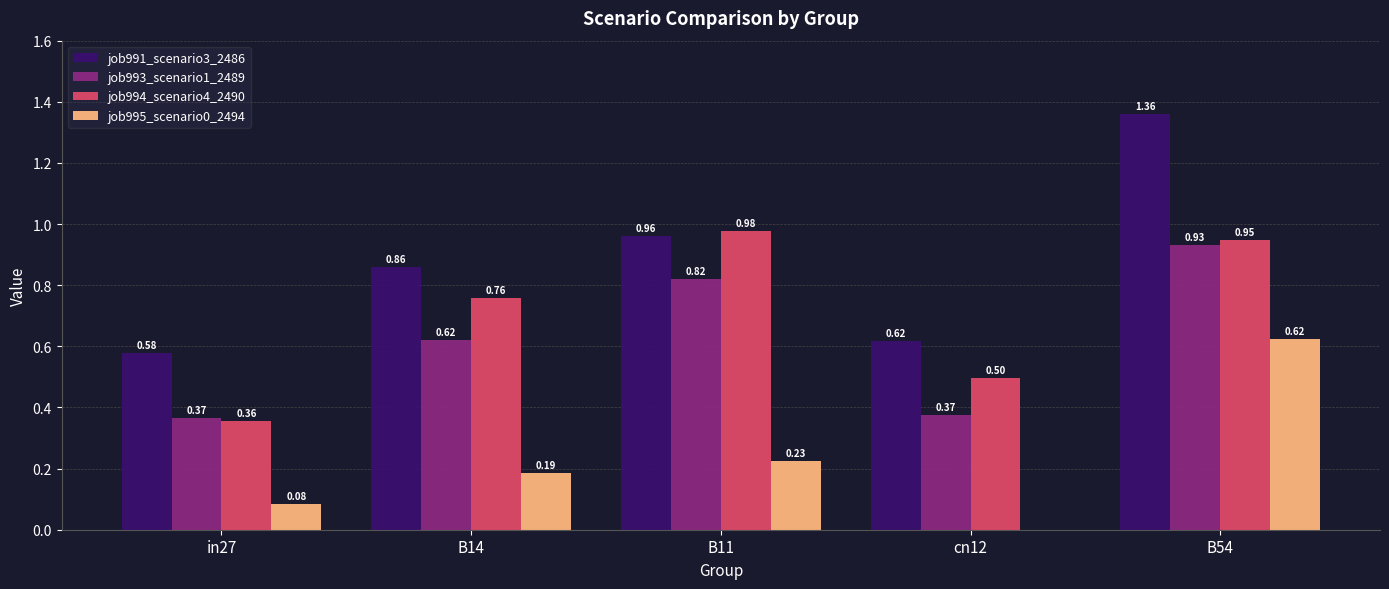

How many job993_scenario1_2489 values are between 0 and 1?

5